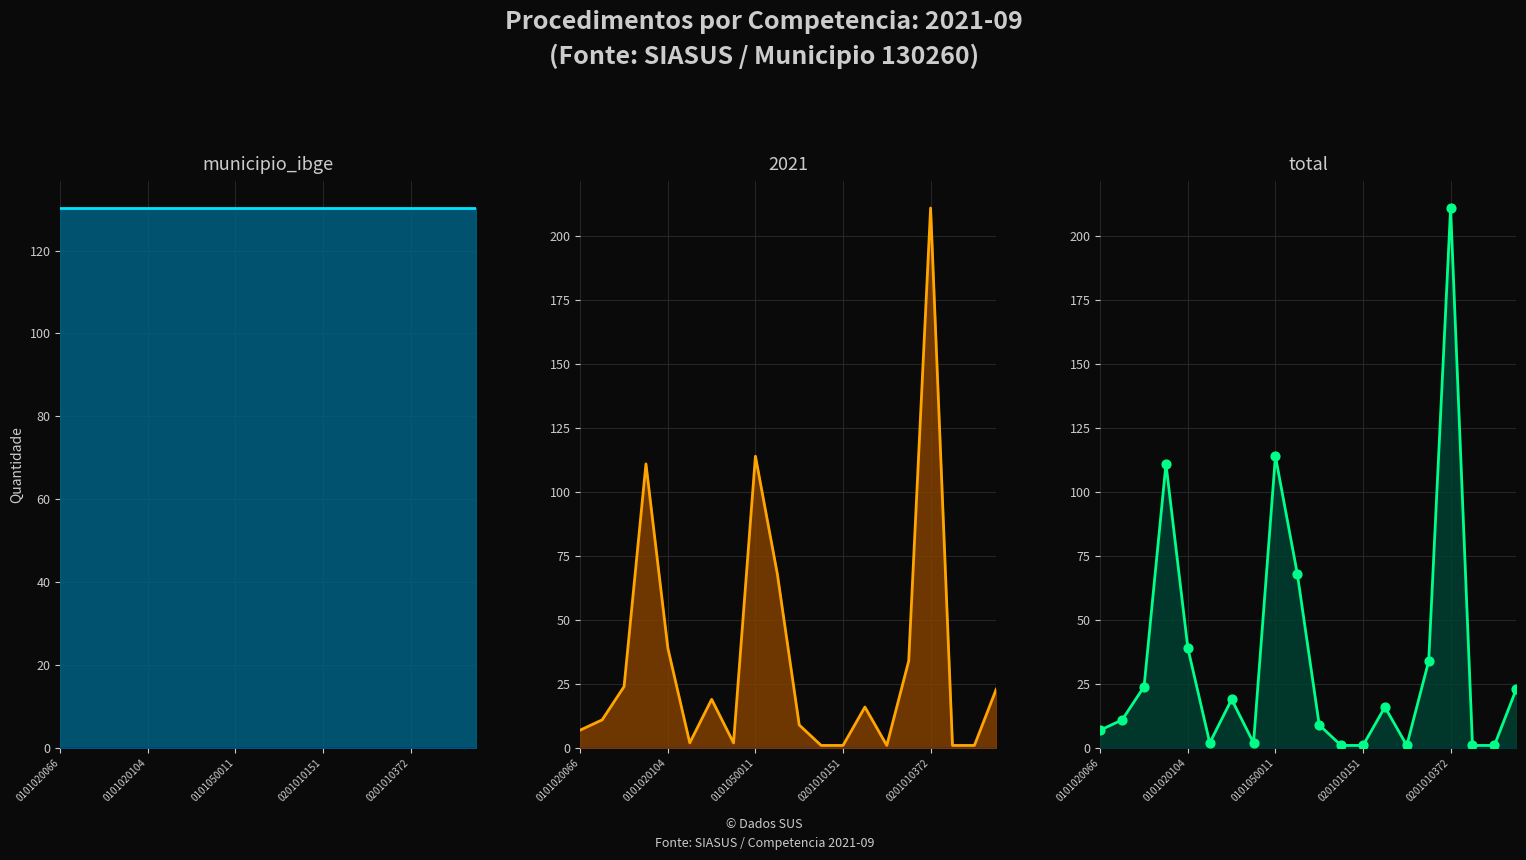

Which series has the largest total across all categories?

municipio_ibge line